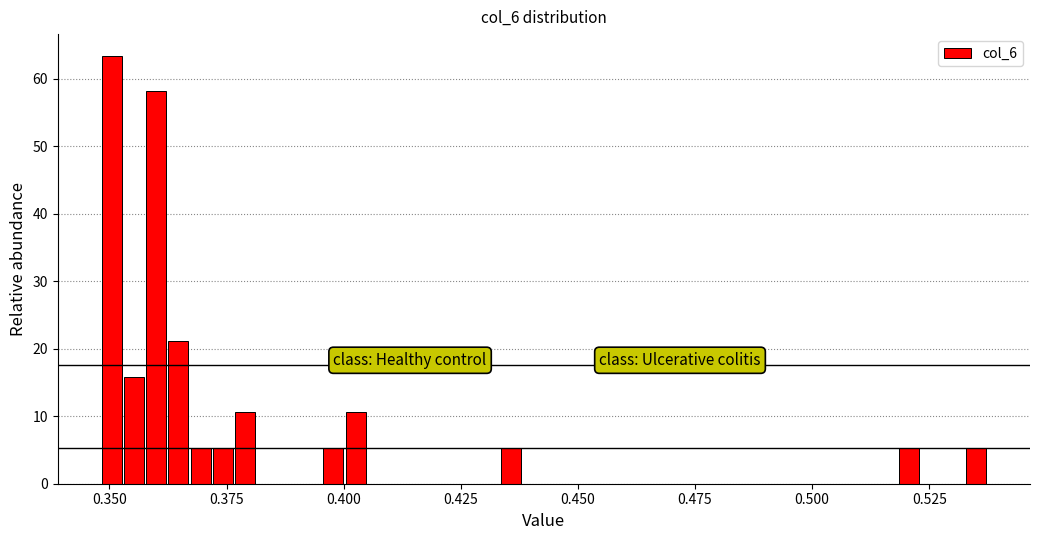

Read against the x-axis, roughly where is the centre of the tallest bar?

0.350